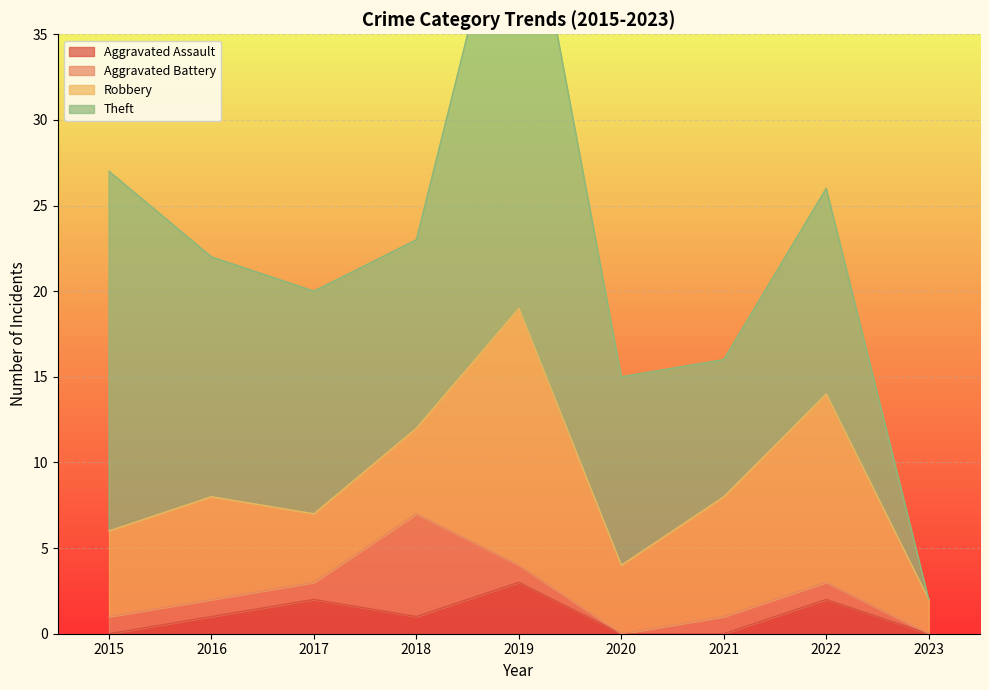

The value of Theft at 2023 is 0. True or false?

True